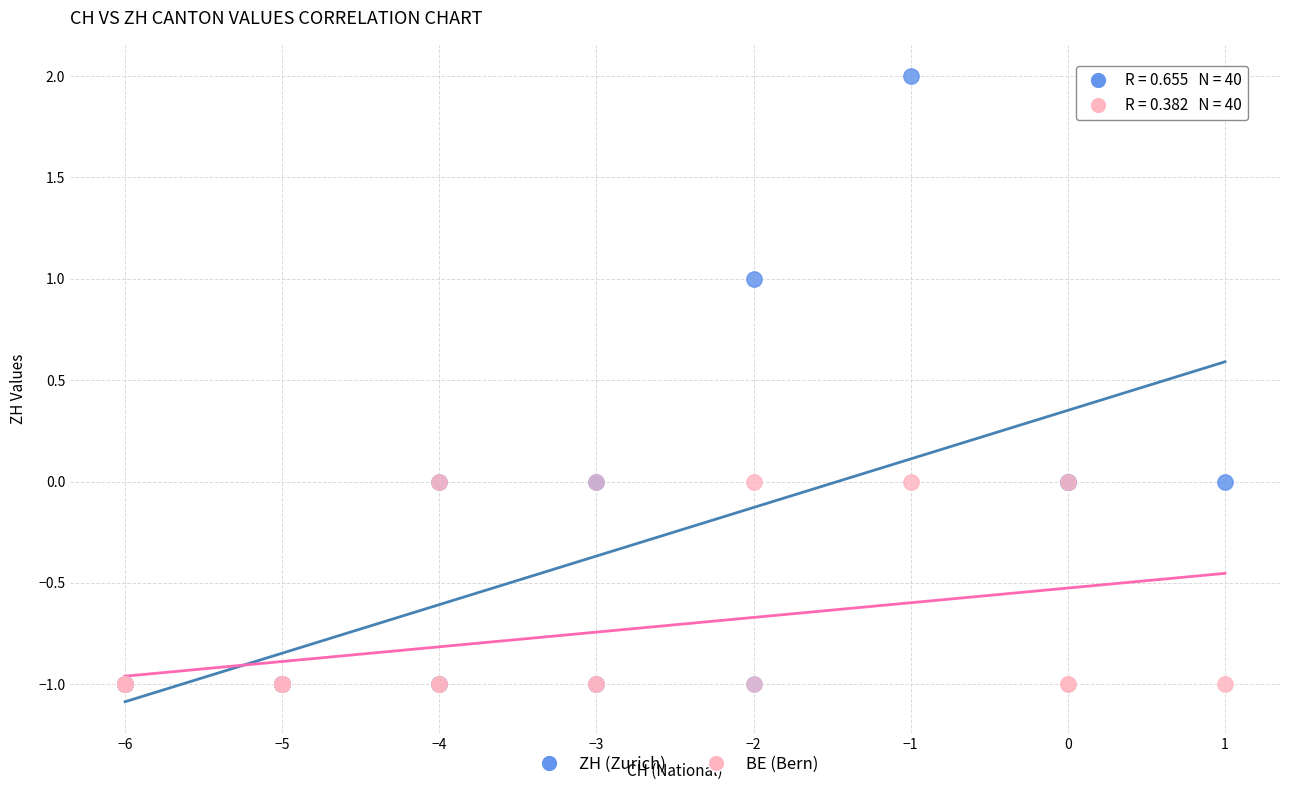

Which series has the widest spread of Y values?

ZH (Zurich)